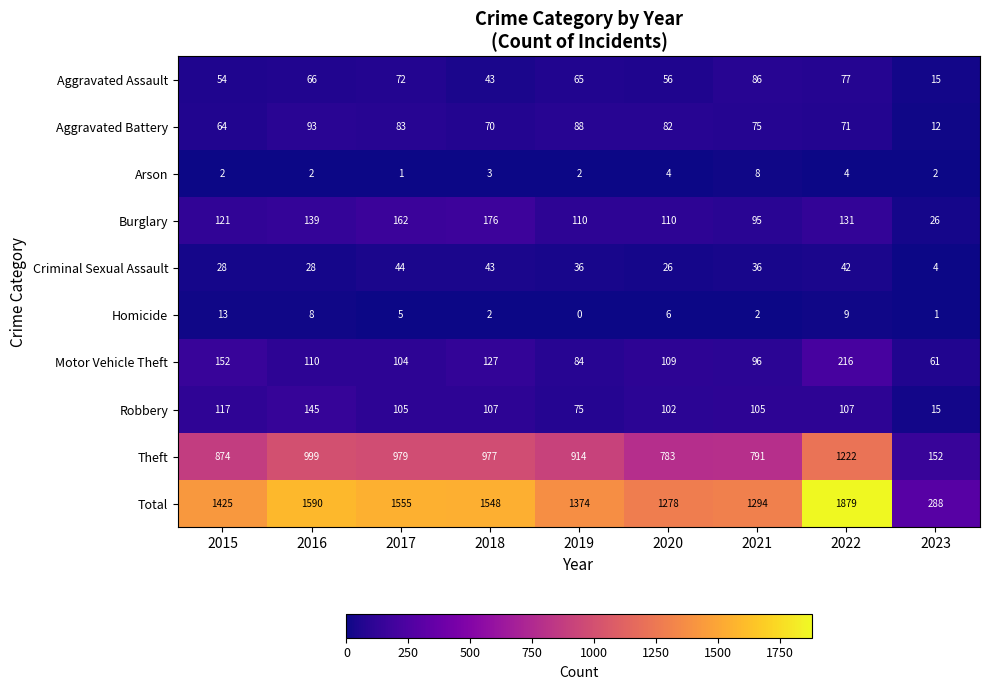

What is the spread (max minus min) of values at 2020?

1274